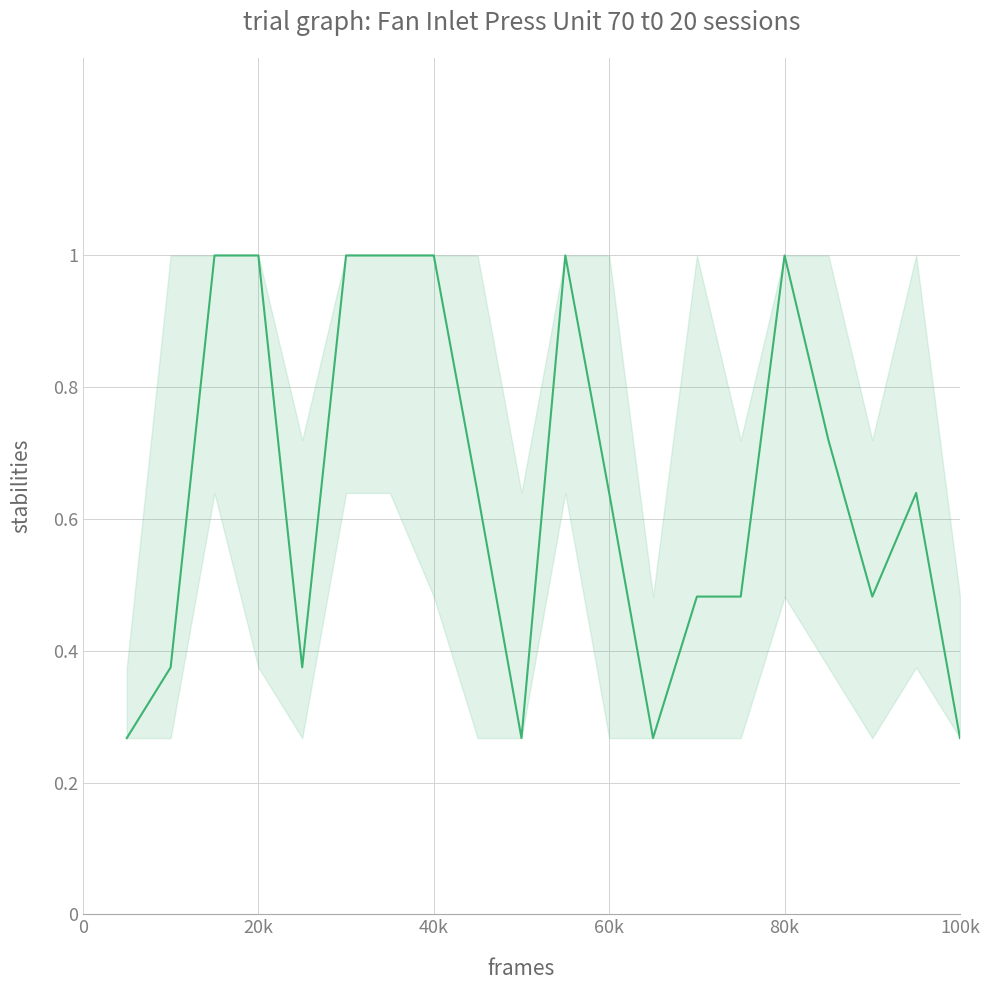

What is the maximum value shown in the chart?

1.0